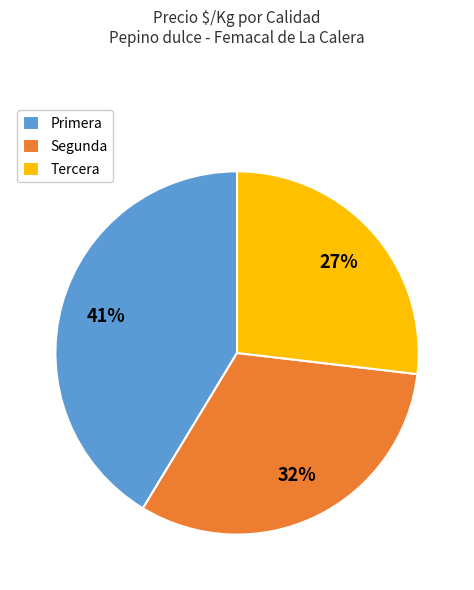

Does Segunda represent more than half of the total?

No